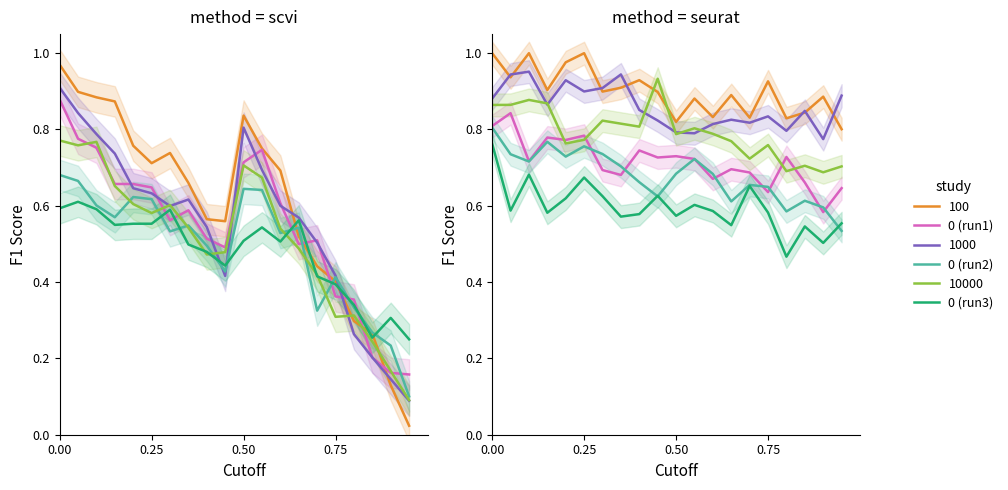

What is the average value of the 0 (run1) series?

0.7